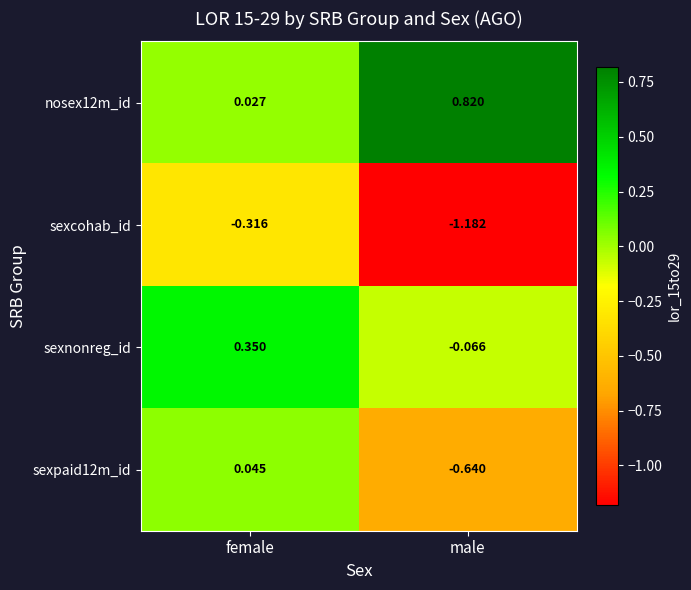

Which series changed the most between female and male?

sexcohab_id